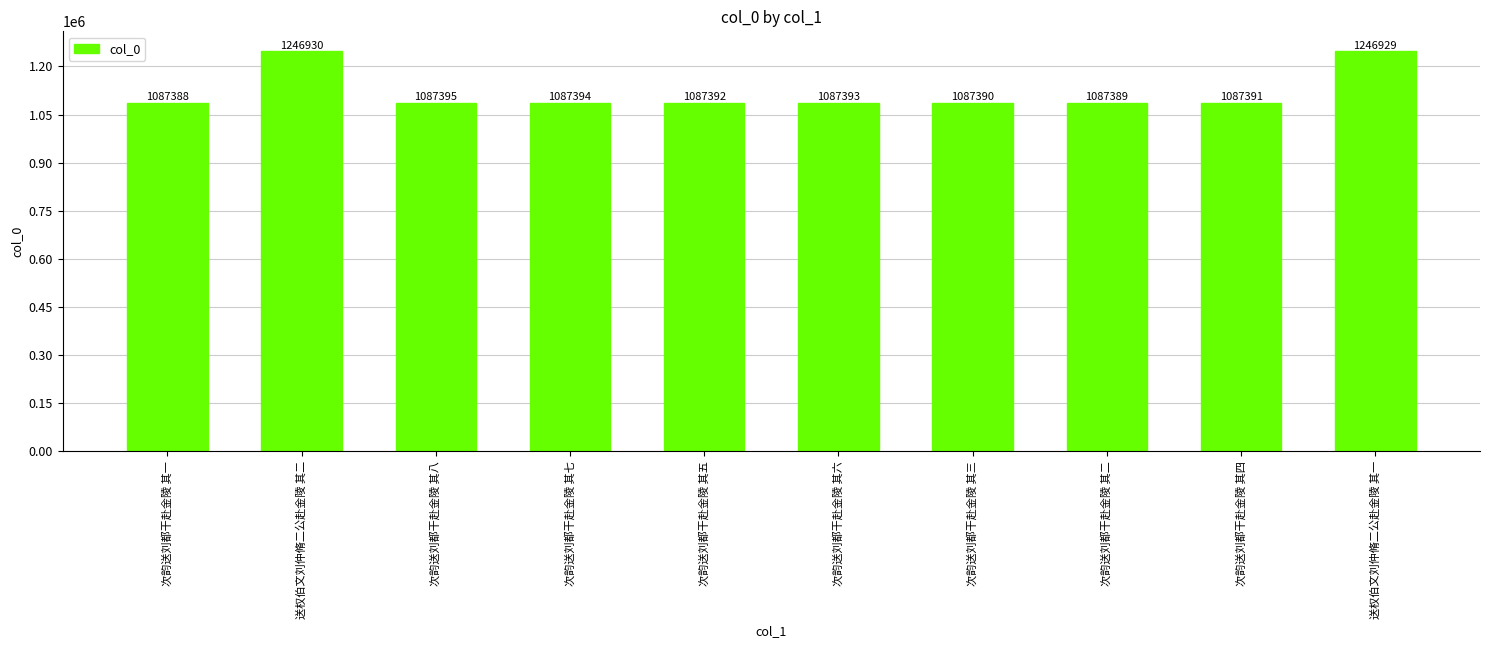

Rank the categories by value from highest to lowest.

送权伯文刘仲脩二公赴金陵 其二, 送权伯文刘仲脩二公赴金陵 其一, 次韵送刘都干赴金陵 其八, 次韵送刘都干赴金陵 其七, 次韵送刘都干赴金陵 其六, 次韵送刘都干赴金陵 其五, 次韵送刘都干赴金陵 其四, 次韵送刘都干赴金陵 其三, 次韵送刘都干赴金陵 其二, 次韵送刘都干赴金陵 其一